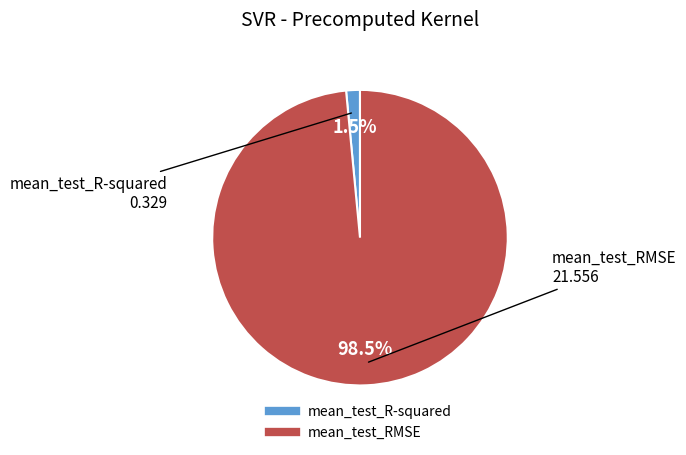

Rank the categories by value from highest to lowest.

mean_test_RMSE, mean_test_R-squared